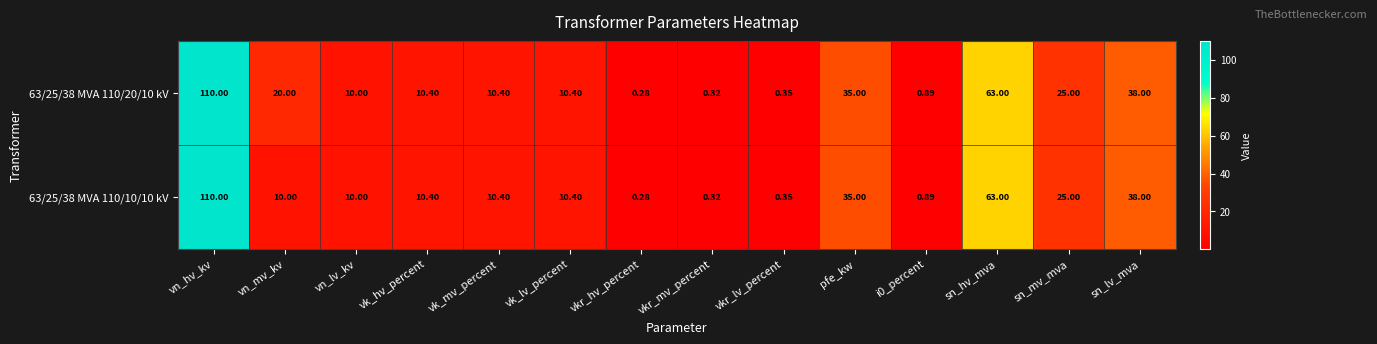

At which label does 63/25/38 MVA 110/10/10 kV reach its peak?

vn_hv_kv